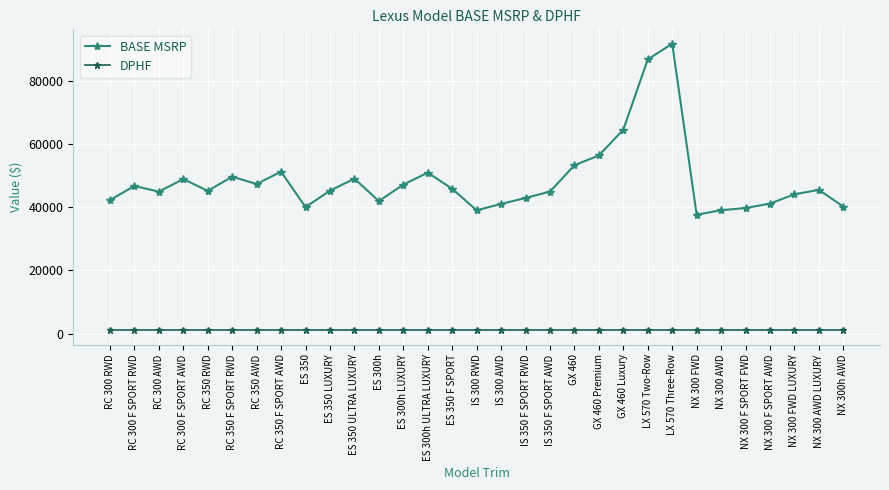

True or false: BASE MSRP and DPHF intersect in this chart.

False